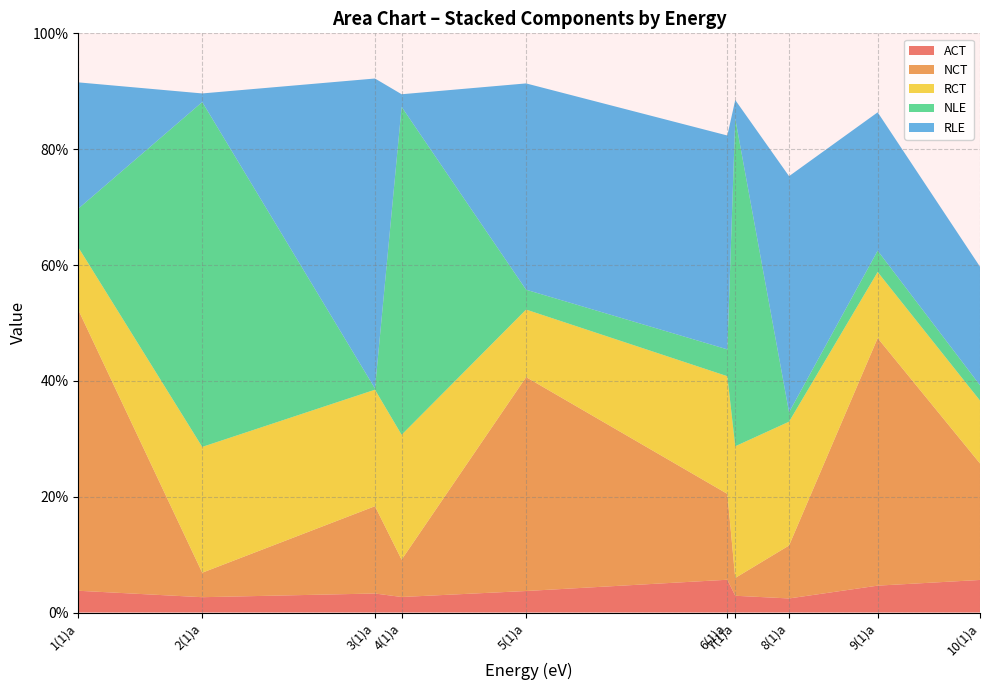

Reading right to left, extract all data points from this chart.

ACT: 0.1	0.0	0.0	0.0	0.1	0.0	0.0	0.0	0.0	0.0
NCT: 0.2	0.4	0.1	0.0	0.1	0.4	0.1	0.2	0.0	0.5
RCT: 0.1	0.1	0.2	0.2	0.2	0.1	0.2	0.2	0.2	0.1
NLE: 0.0	0.0	0.0	0.6	0.0	0.0	0.6	0.0	0.6	0.1
RLE: 0.2	0.2	0.4	0.0	0.4	0.4	0.0	0.5	0.0	0.2